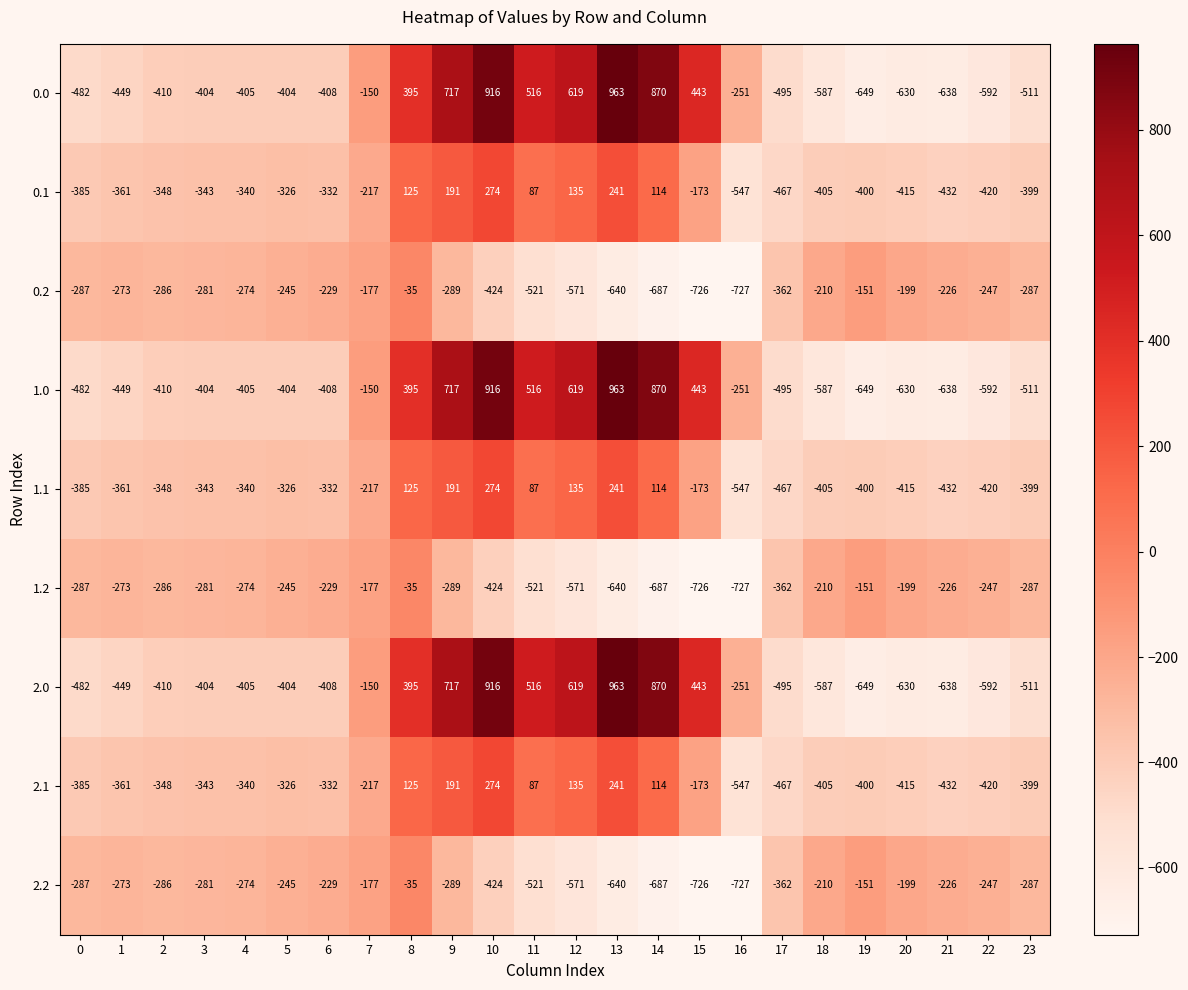

What is the difference between the maximum and minimum values in the 2.2 series?

692